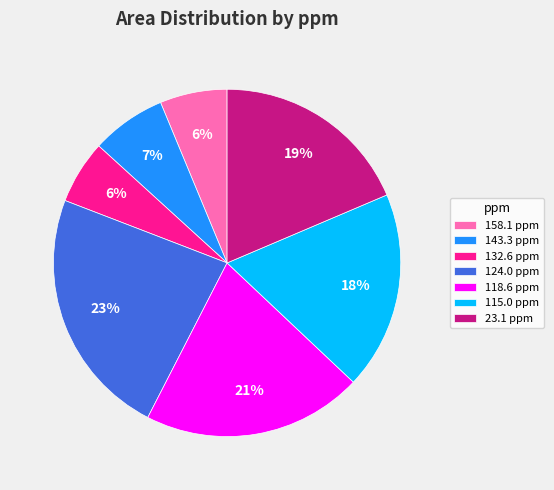

What is the largest slice in the pie chart?

124.0 ppm